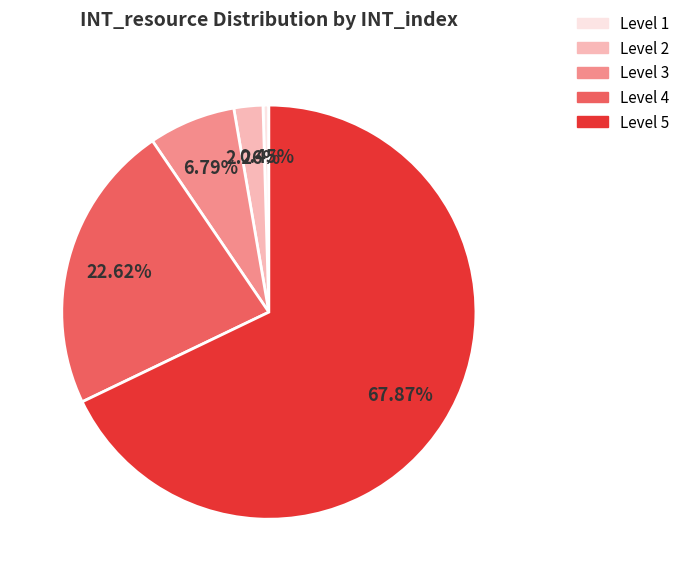

Is there a majority slice in this chart?

Yes